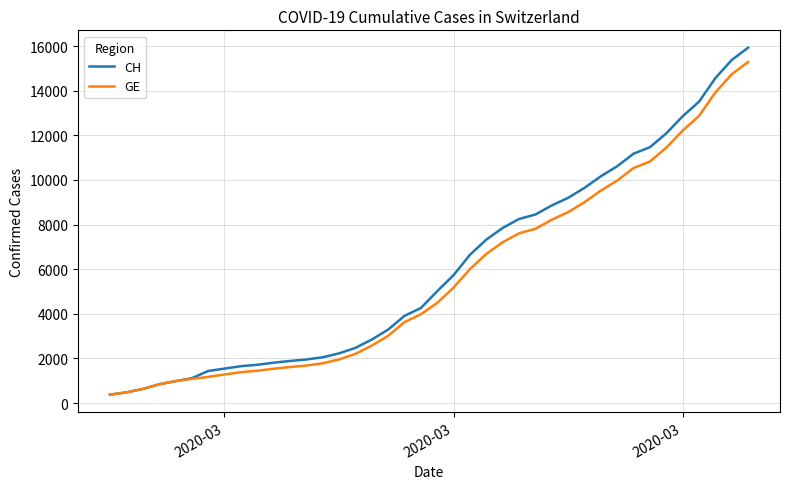

What is the smallest value displayed?

375